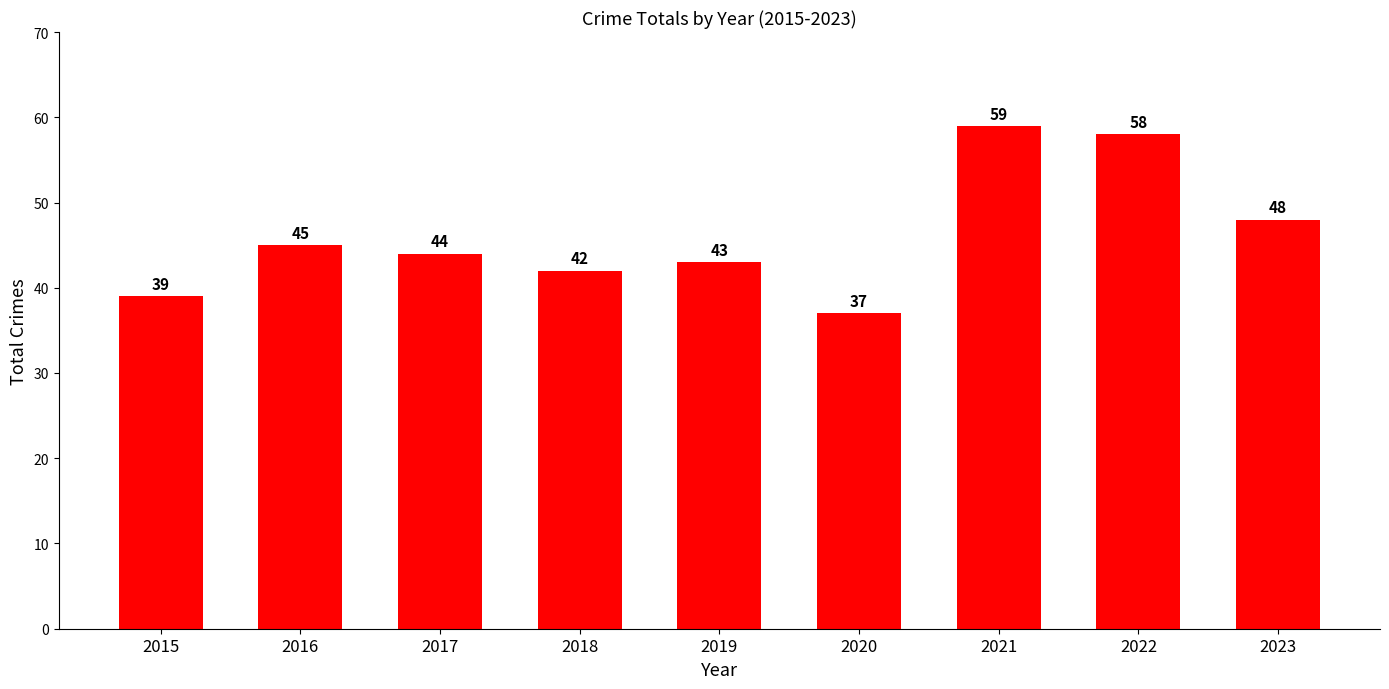

What is the smallest value displayed?

37